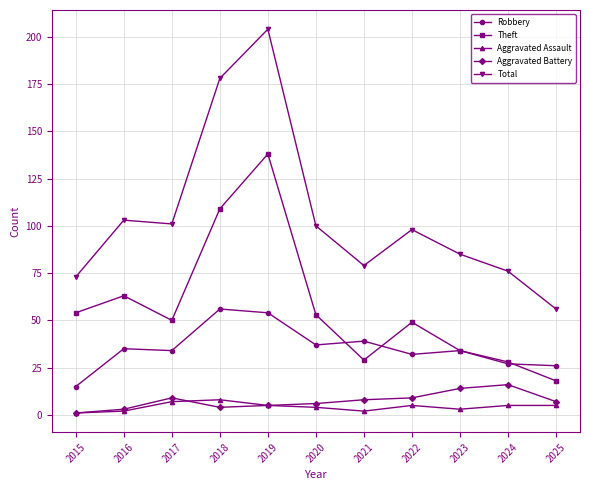

True or false: Robbery and Aggravated Battery cross at least once.

False